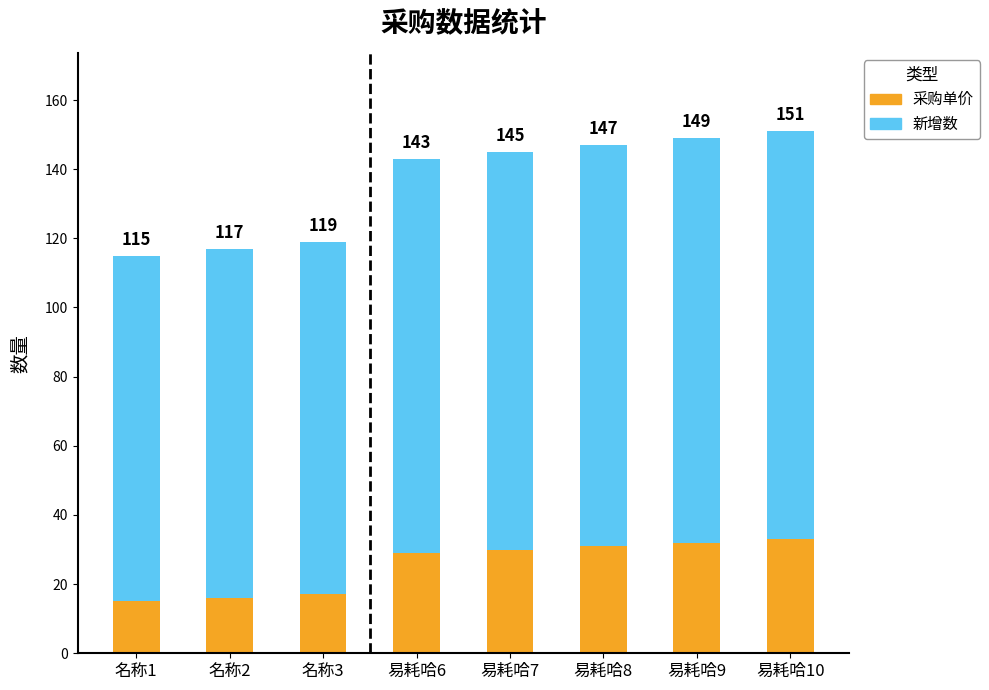

The 新增数 series shows 180 at 易耗哈8. True or false?

False